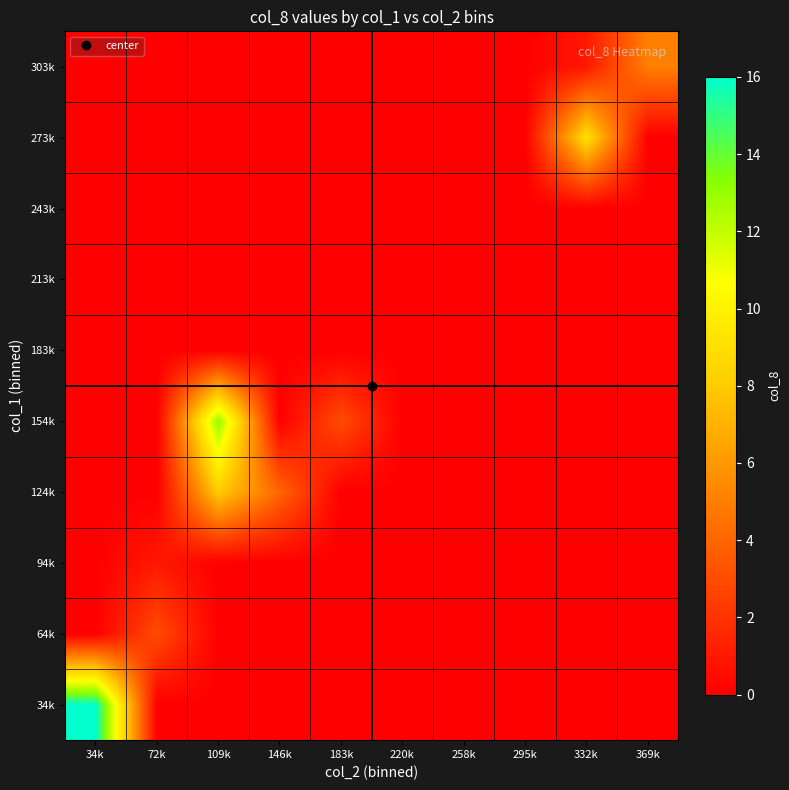

Reading left to right, list all the values displayed in this chart.

34k: 34k=16	72k=0	109k=0	146k=0	183k=0	220k=0	258k=0	295k=0	332k=0	369k=0
64k: 34k=0	72k=3	109k=0	146k=0	183k=0	220k=0	258k=0	295k=0	332k=0	369k=0
94k: 34k=0	72k=1	109k=0	146k=0	183k=0	220k=0	258k=0	295k=0	332k=0	369k=0
124k: 34k=0	72k=0	109k=8	146k=4	183k=0	220k=0	258k=0	295k=0	332k=0	369k=0
154k: 34k=0	72k=0	109k=13	146k=0	183k=3	220k=0	258k=0	295k=0	332k=0	369k=0
183k: 34k=0	72k=0	109k=0	146k=0	183k=0	220k=0	258k=0	295k=0	332k=0	369k=0
213k: 34k=0	72k=0	109k=0	146k=0	183k=0	220k=0	258k=0	295k=0	332k=0	369k=0
243k: 34k=0	72k=0	109k=0	146k=0	183k=0	220k=0	258k=0	295k=0	332k=0	369k=0
273k: 34k=0	72k=0	109k=0	146k=0	183k=0	220k=0	258k=0	295k=0	332k=9	369k=0
303k: 34k=0	72k=0	109k=0	146k=0	183k=0	220k=0	258k=0	295k=0	332k=1	369k=5